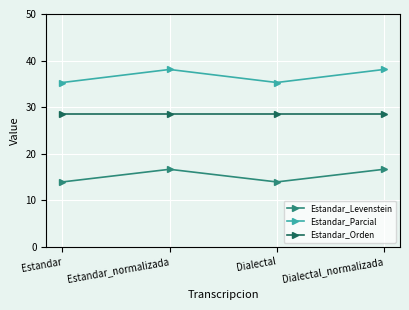

What are all the series names shown in the legend?

Estandar_Levenstein, Estandar_Parcial, Estandar_Orden